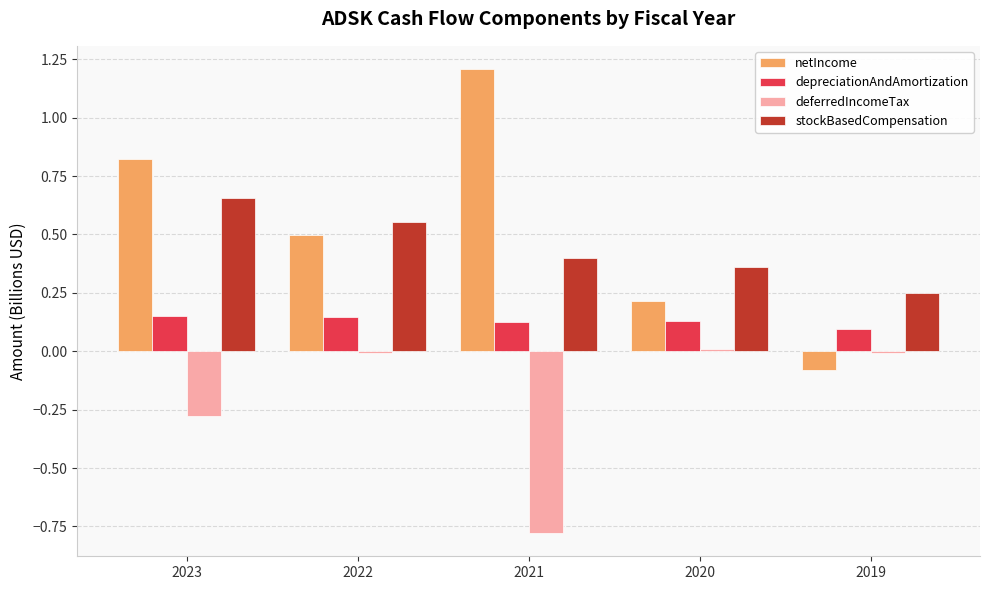

Is it true that netIncome equals -0.1 at 2019?

True